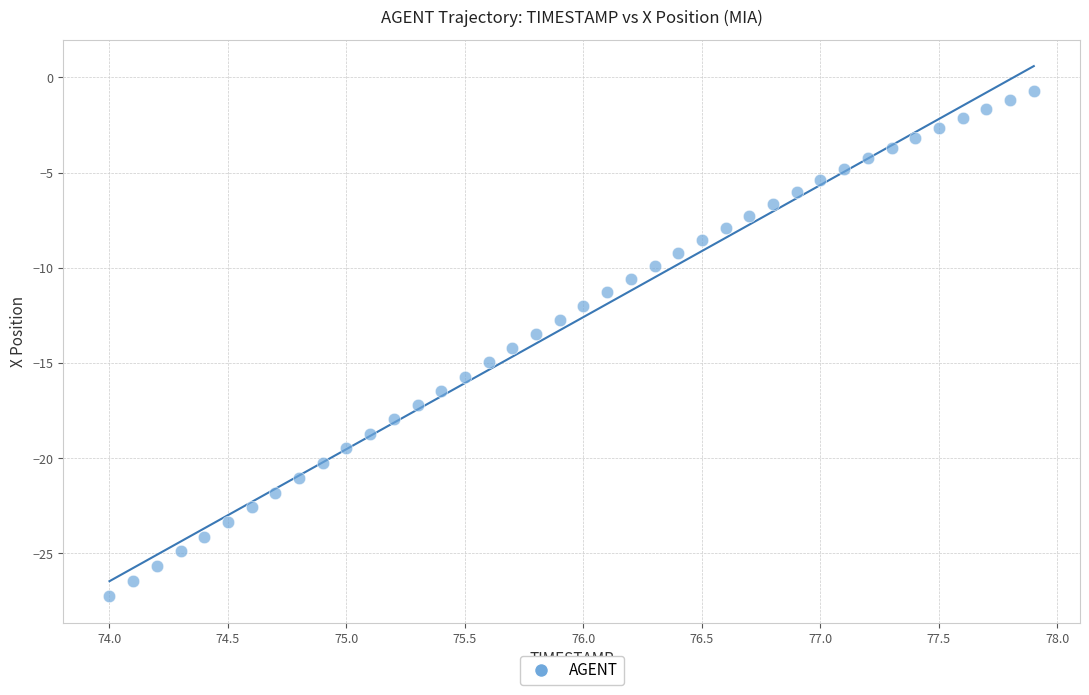

What is the range of X values (max minus min)?

3.9